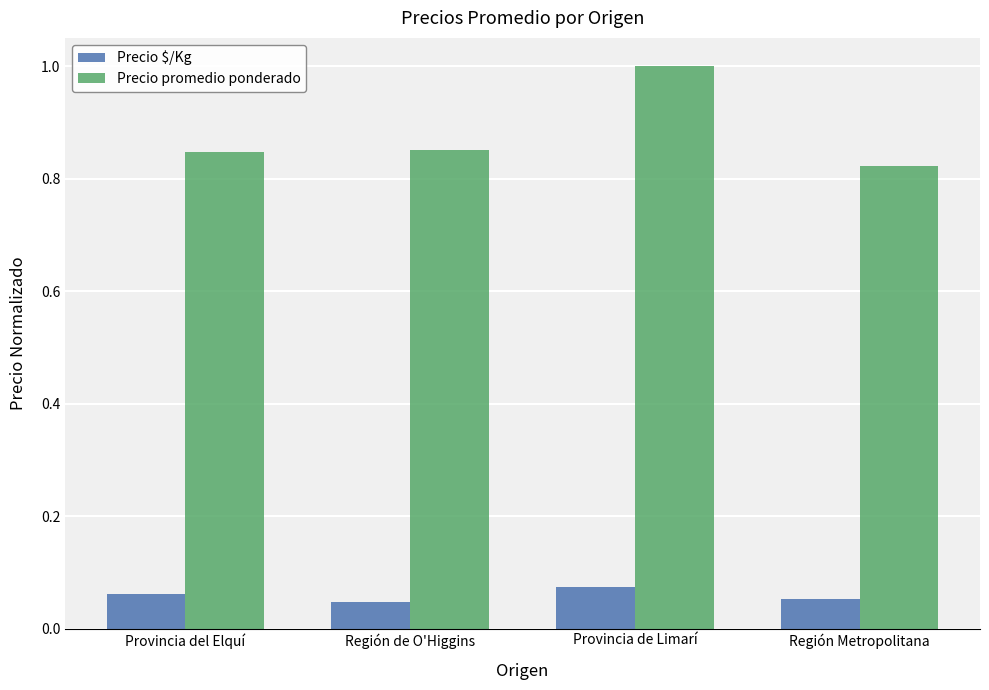

True or false: Precio promedio ponderado has a value of 0.3 at Región Metropolitana.

False